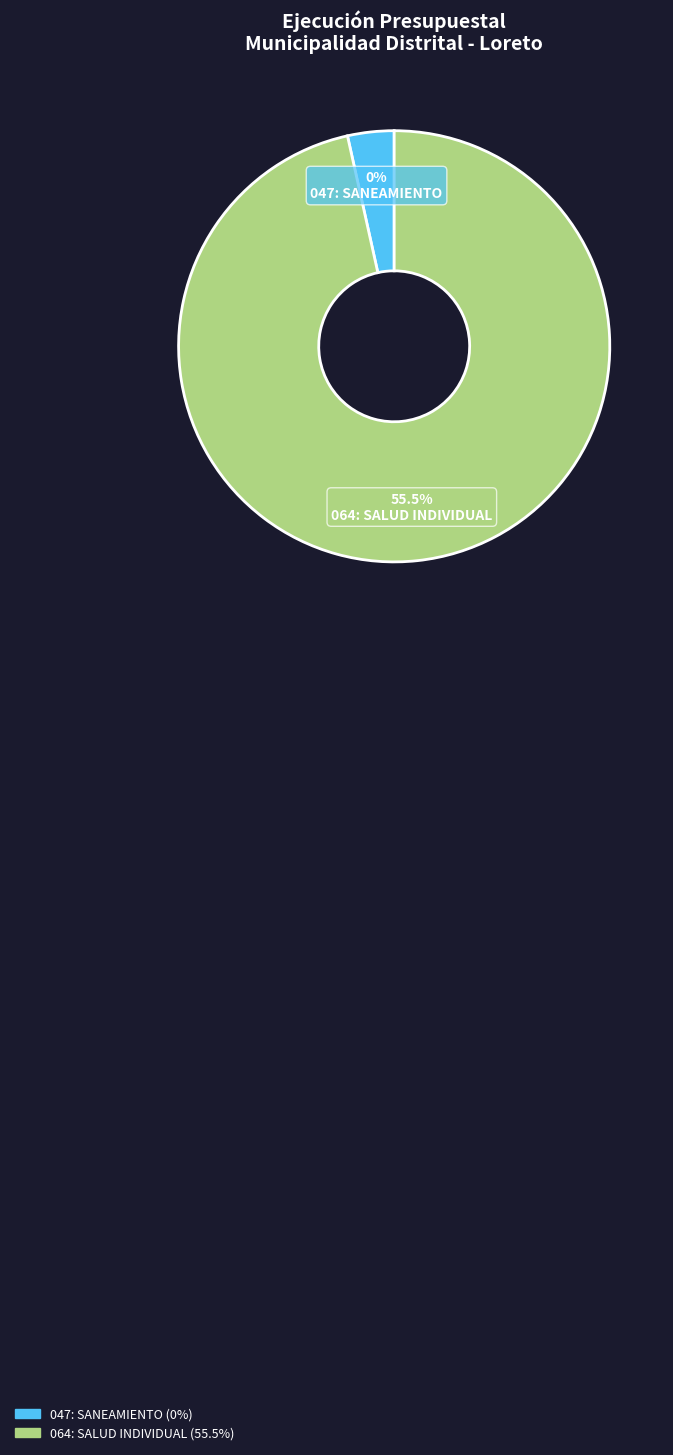

The 047: SANEAMIENTO slice represents 0% of the pie. True or false?

True